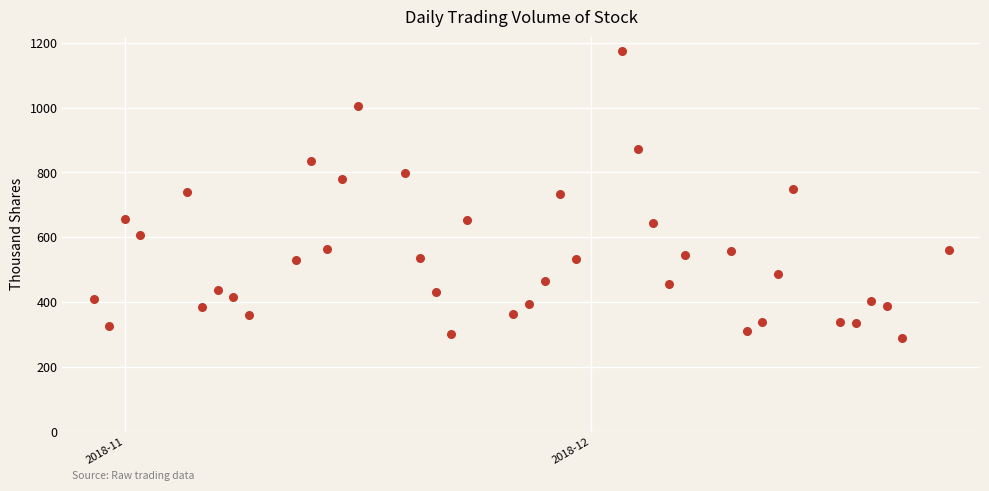

What is the range of X values (max minus min)?

55.0